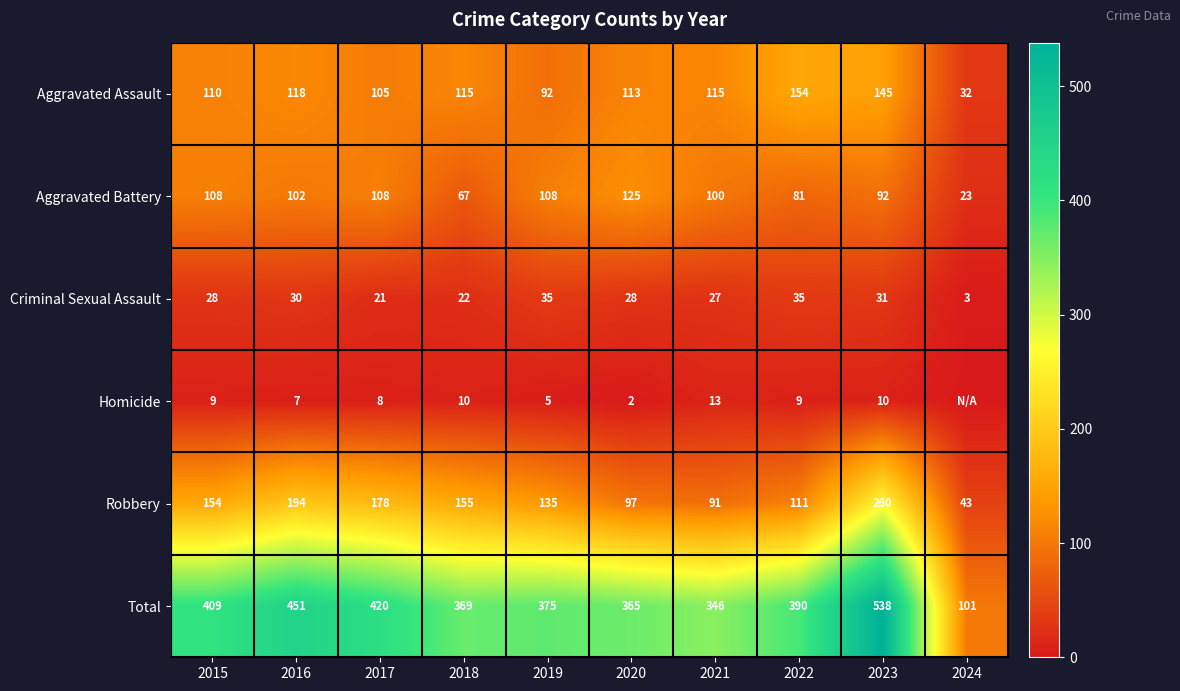

Rank the series at 2023 from highest to lowest value.

Total, Robbery, Aggravated Assault, Aggravated Battery, Criminal Sexual Assault, Homicide